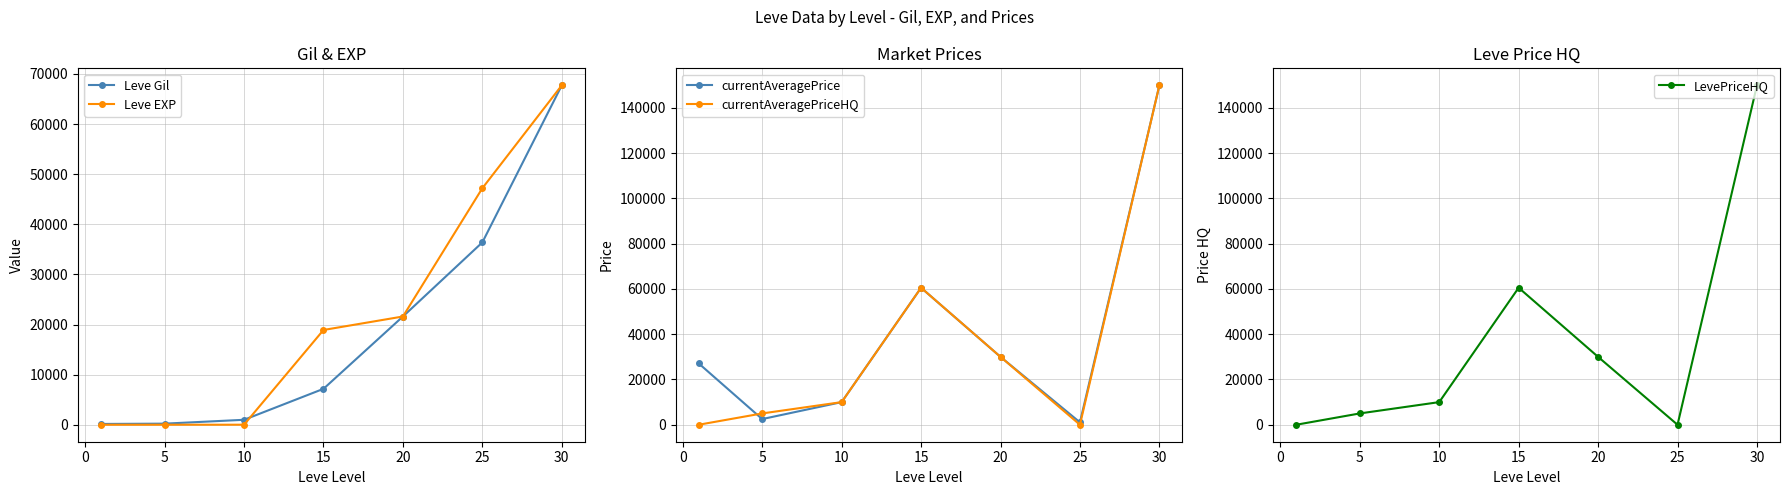

What is the sum of all currentAveragePriceHQ values?

255541